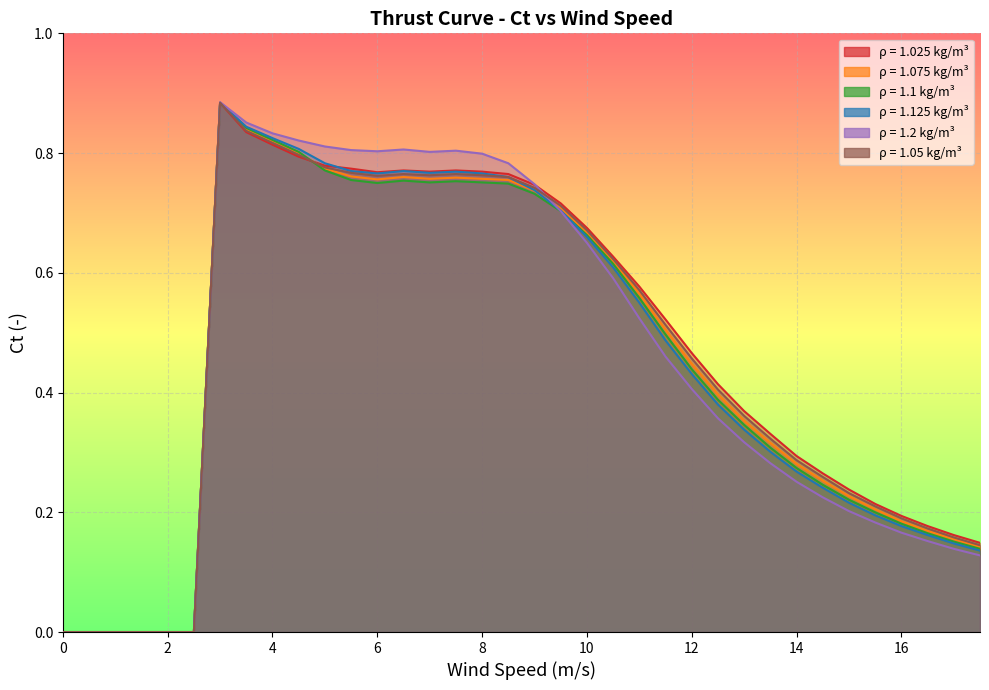

Rank the series at 11.5 from highest to lowest value.

1.025, 1.05, 1.075, 1.1, 1.125, 1.2